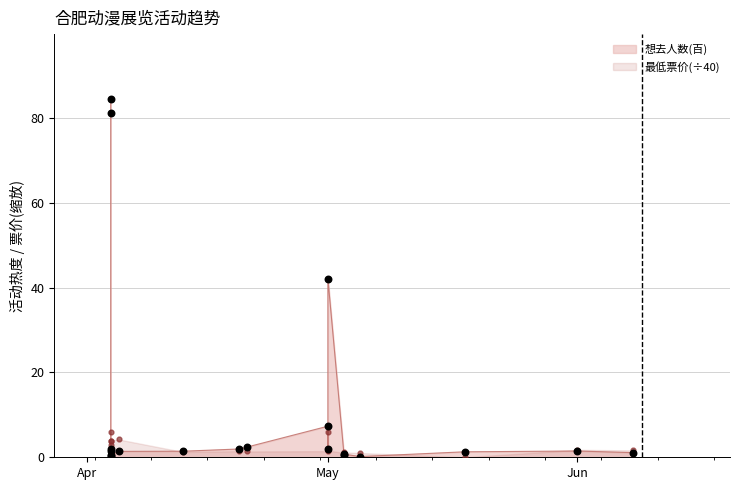

Which series reaches the minimum Y coordinate?

最低票价